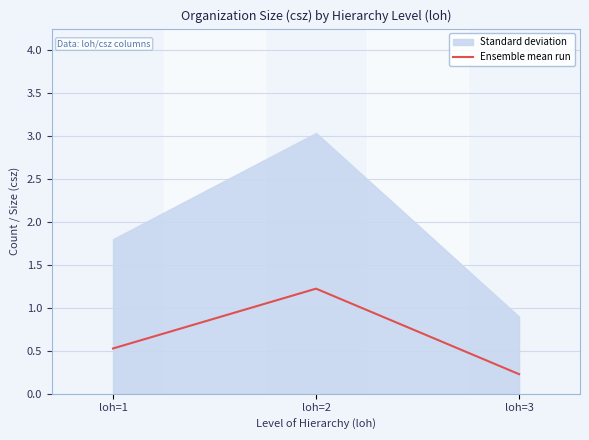

The value at loh=2 is 1.2. True or false?

True